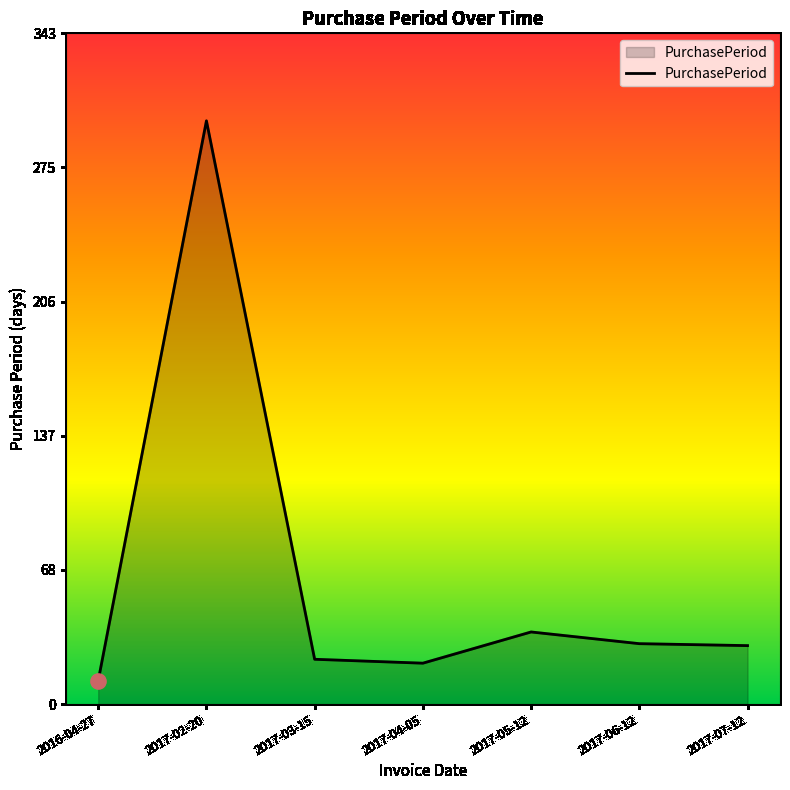

What is the change in value from 2016-04-27 to 2017-06-12?

+19